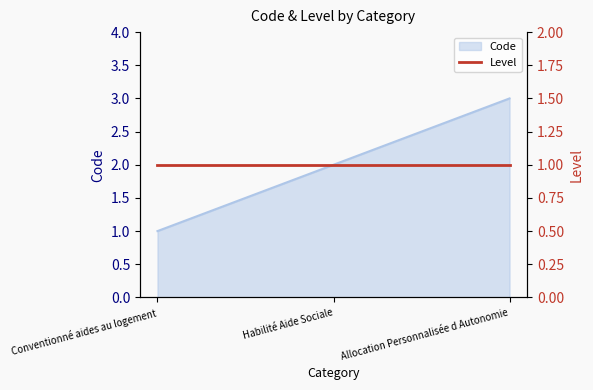

How many data points does each series have?

3